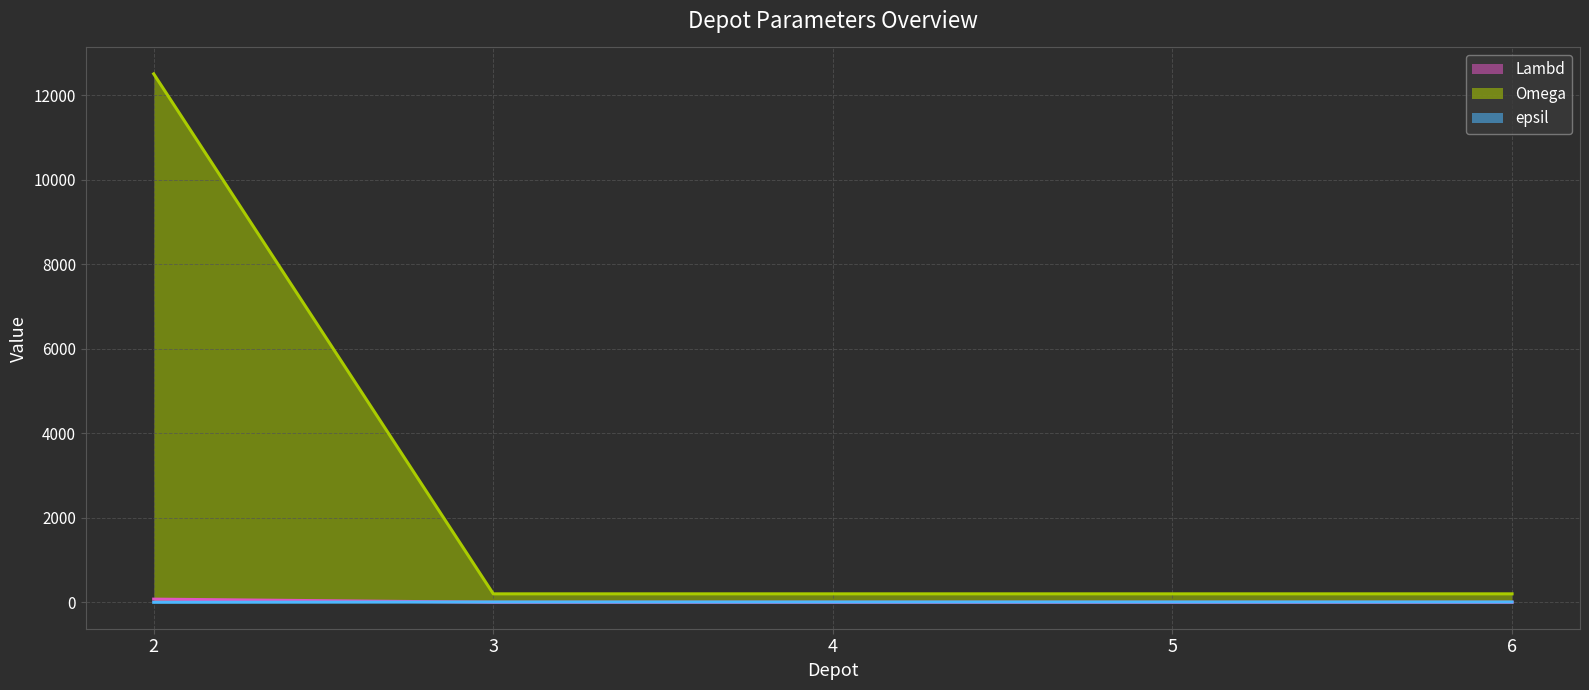

The value of epsil (line) at 2 is -4. True or false?

False